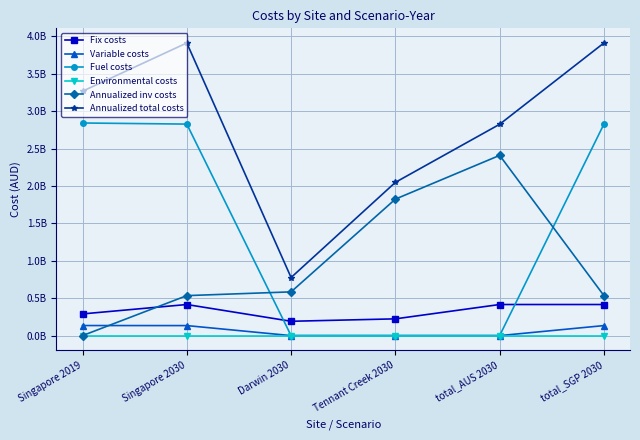

At Singapore 2030, list the series in order from largest to smallest.

Annualized total costs, Fuel costs, Annualized inv costs, Fix costs, Variable costs, Environmental costs